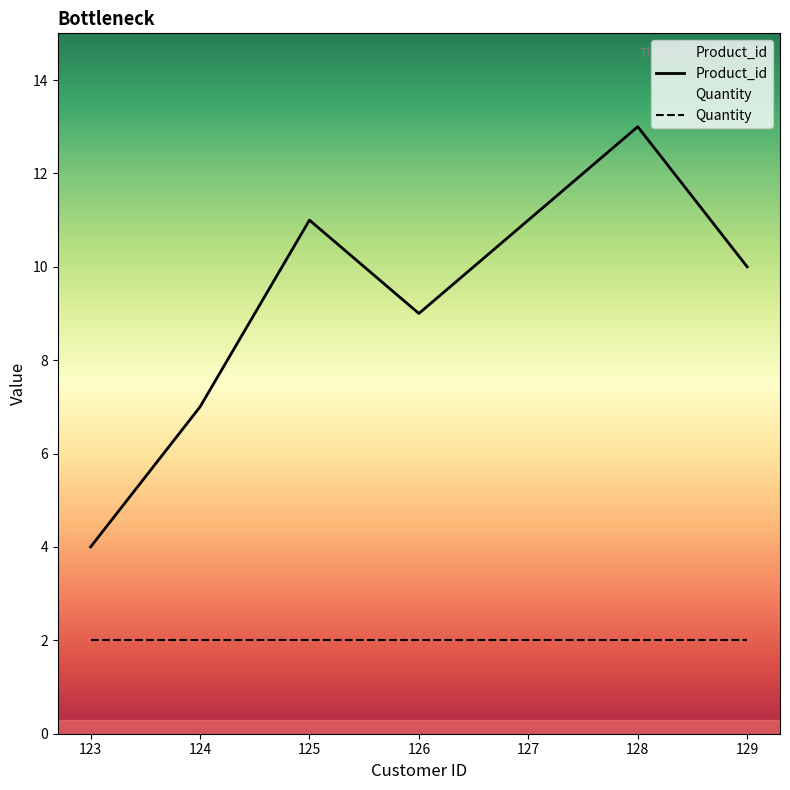

Reading left to right, list all the values displayed in this chart.

Product_id: 123=4	124=7	125=11	126=9	127=11	128=13	129=10
Quantity: 123=2	124=2	125=2	126=2	127=2	128=2	129=2